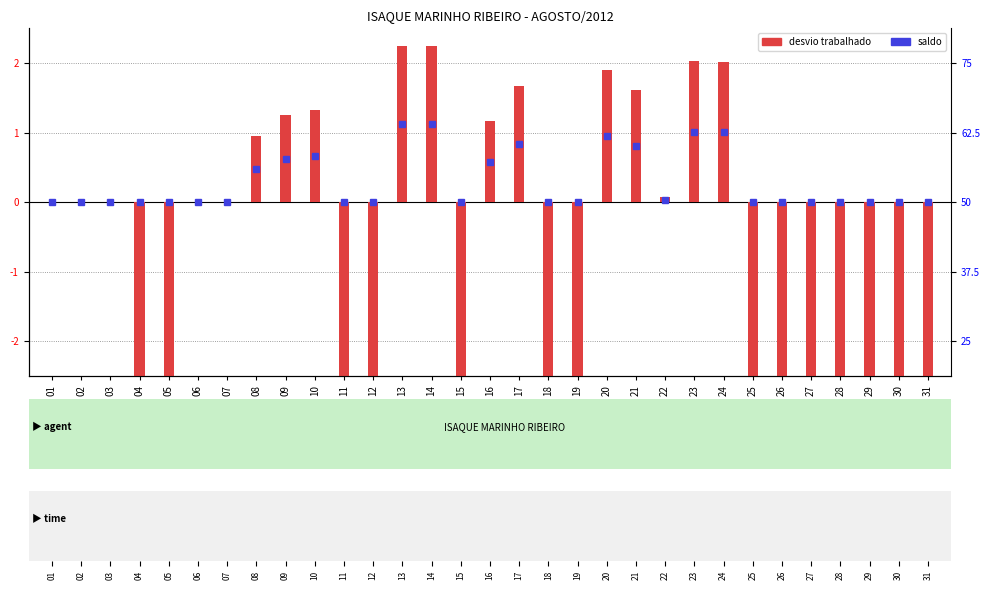

What is the sum of all values?

-37.5